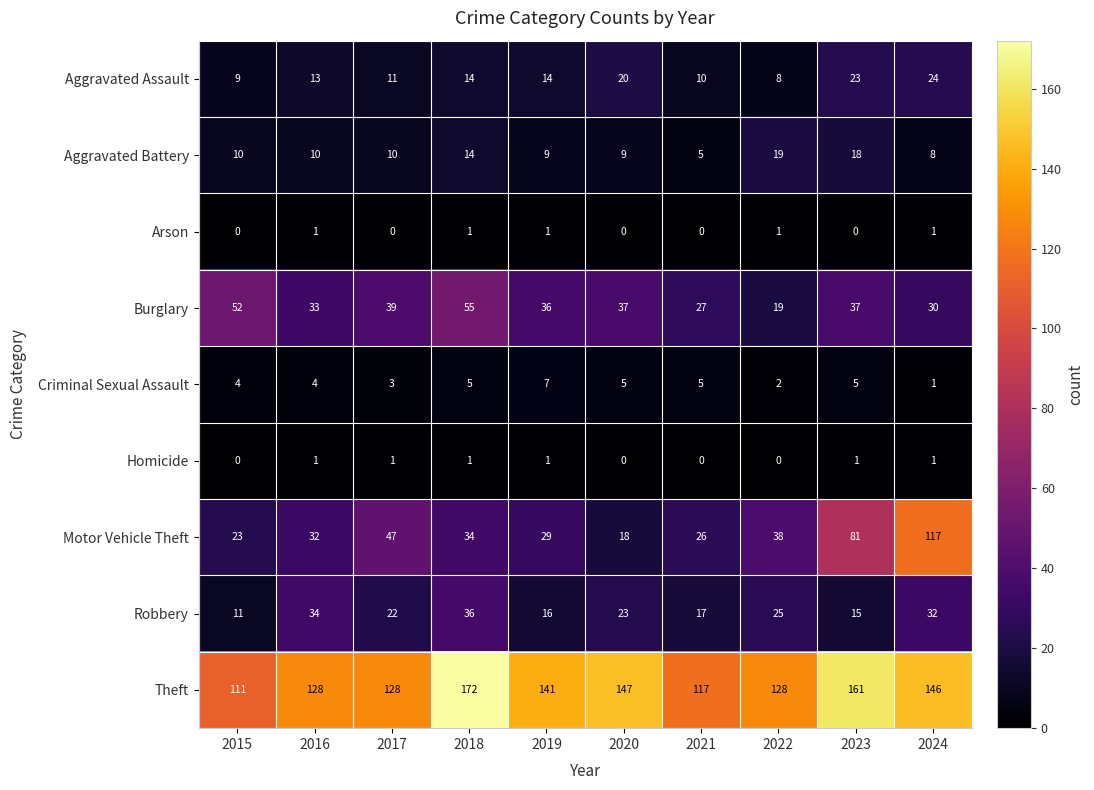

At which label is Robbery closest to 23?

2020